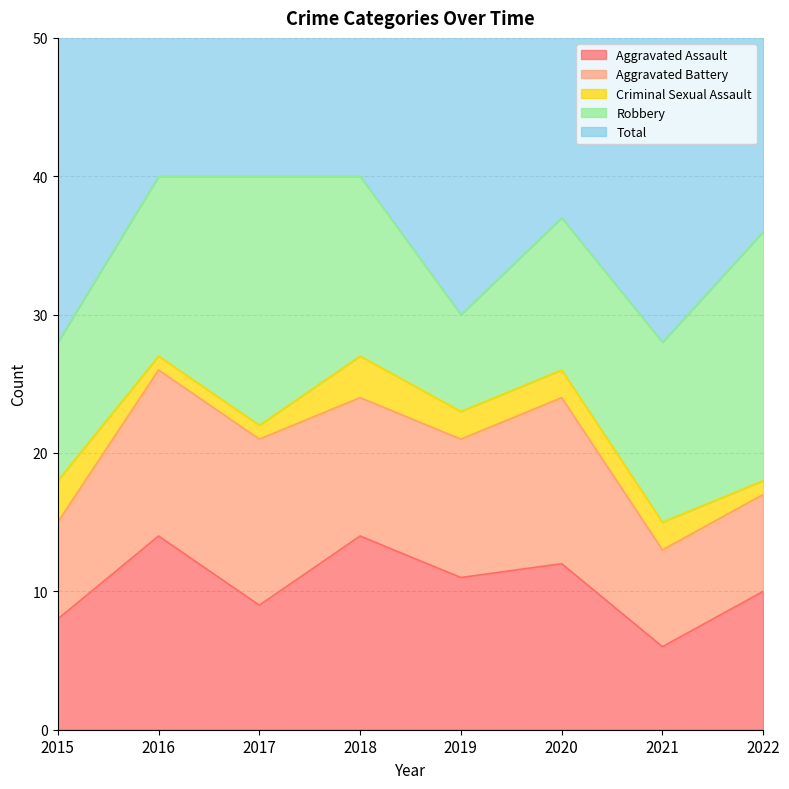

True or false: Aggravated Assault and Total cross at least once.

False